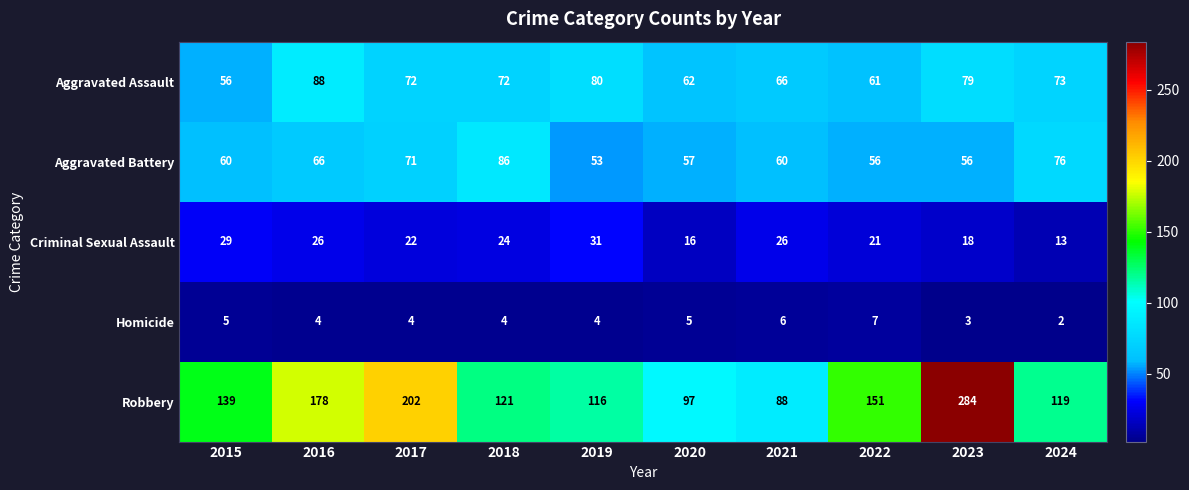

Which series has the largest range (max minus min)?

Robbery